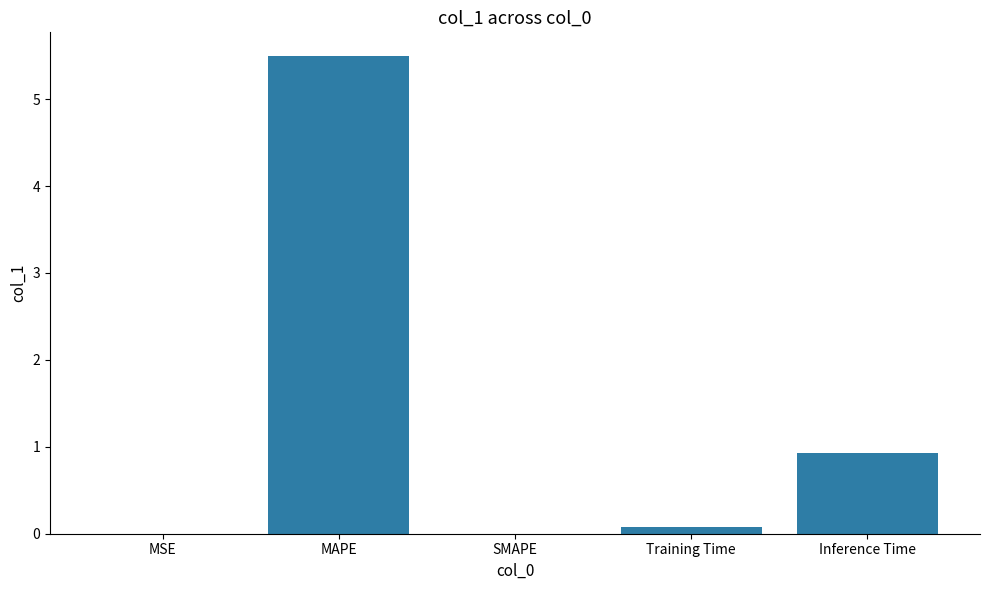

Which has a higher value, Inference Time or SMAPE?

Inference Time